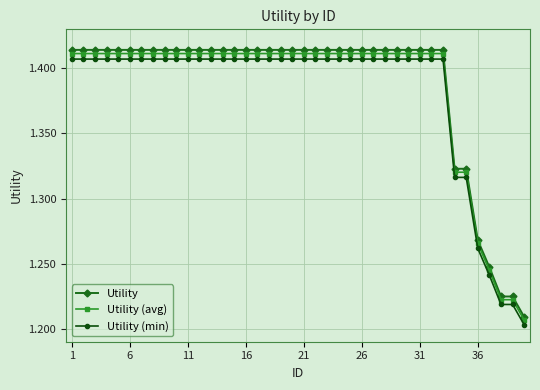

How many Utility (min) values are between 1 and 2?

40